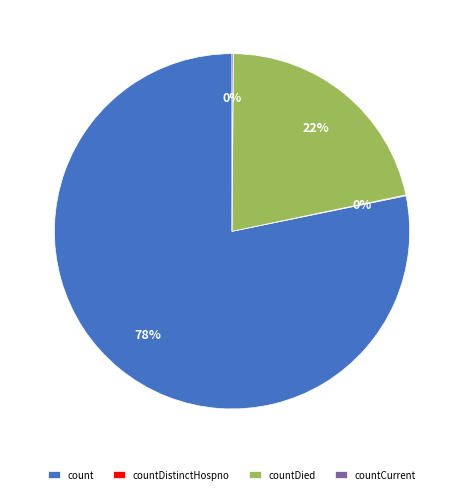

To the nearest percent, what is the average slice percentage?

25%